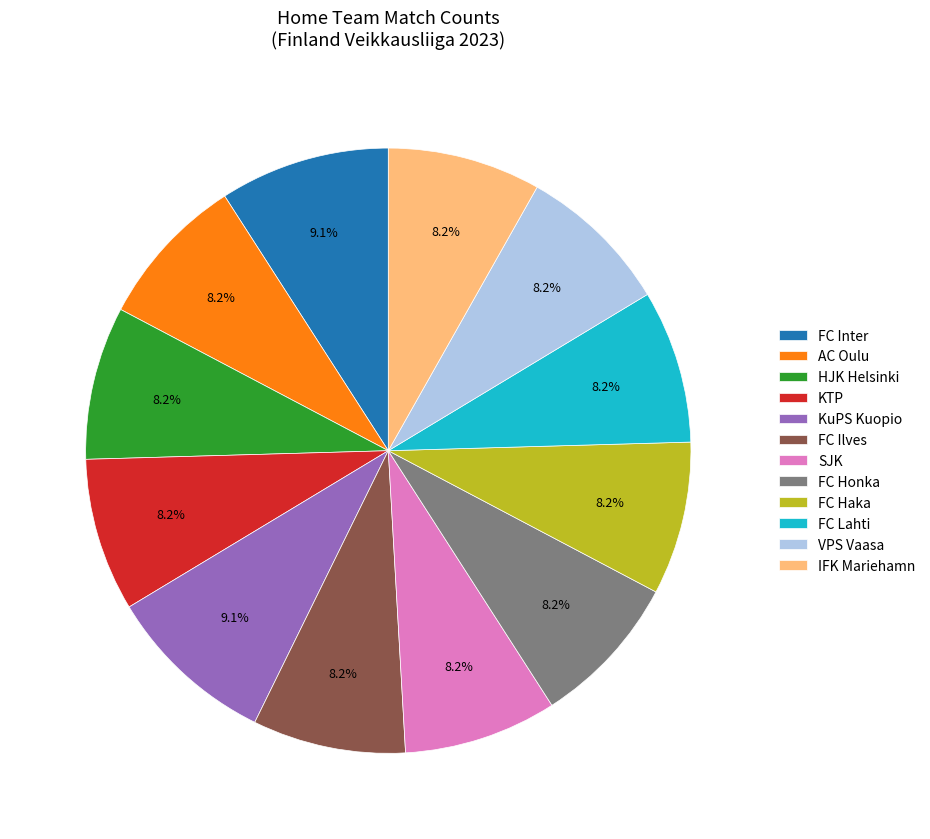

The AC Oulu slice represents 1% of the pie. True or false?

False